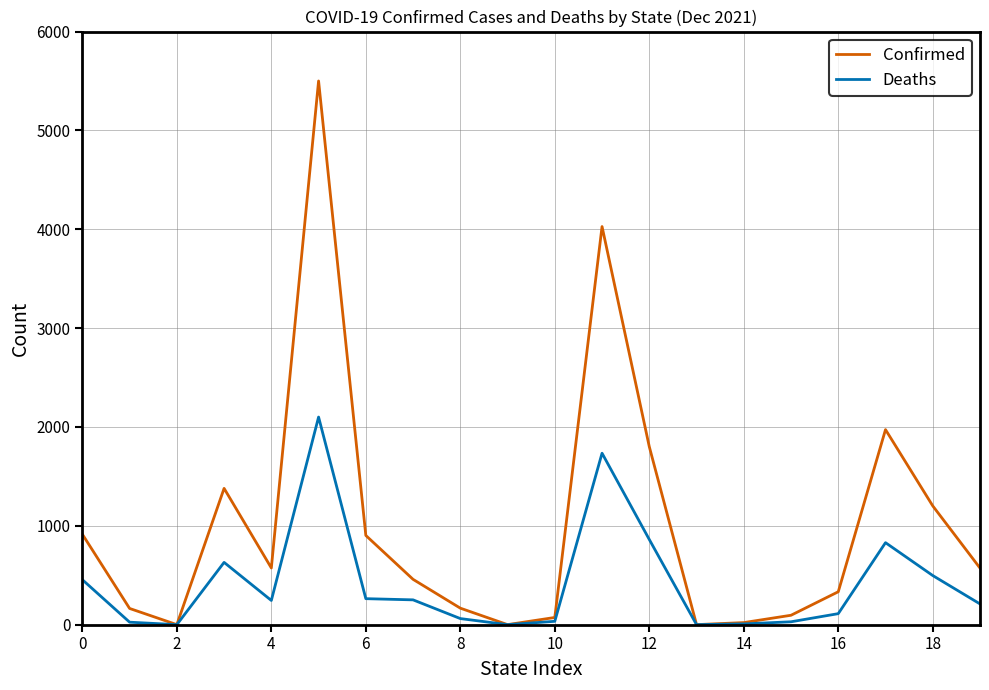

What are all the series names shown in the legend?

Confirmed, Deaths